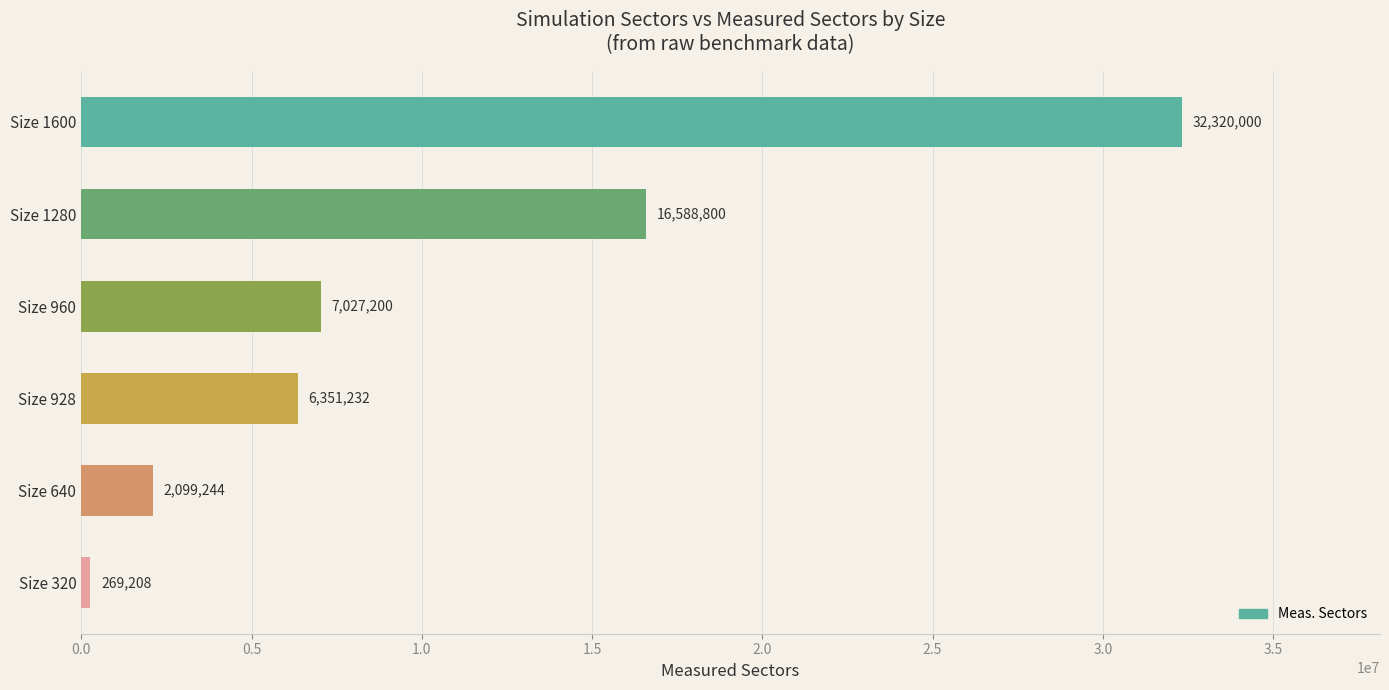

List the labels in order of value, smallest first.

Size 320, Size 640, Size 928, Size 960, Size 1280, Size 1600